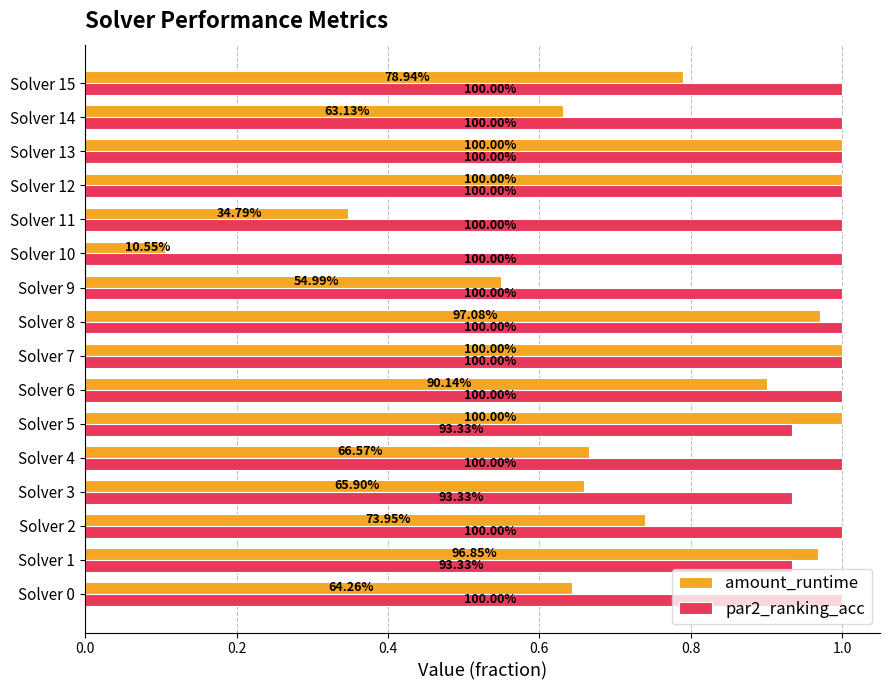

What are all the series names shown in the legend?

amount_runtime, par2_ranking_acc